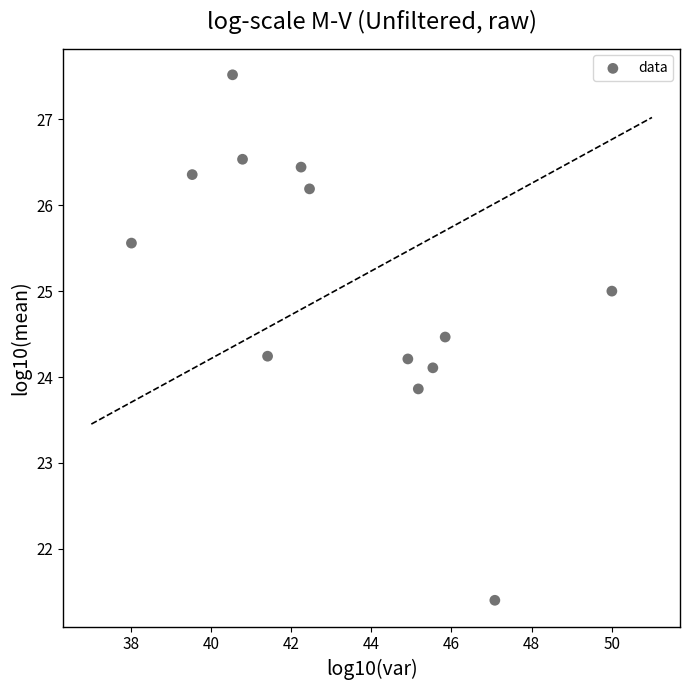

What is the range of X values (max minus min)?

12.0